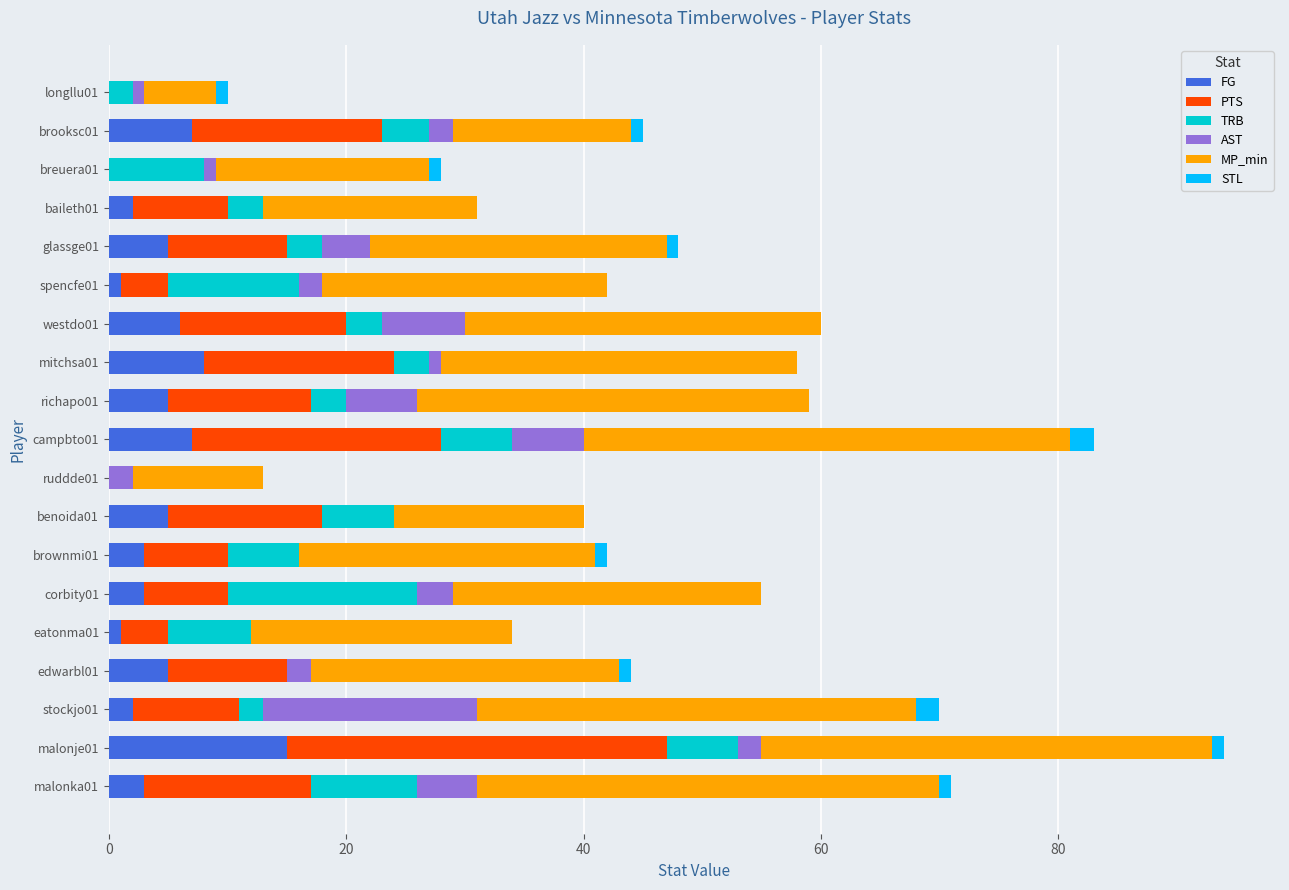

What is the maximum value for FG?

15